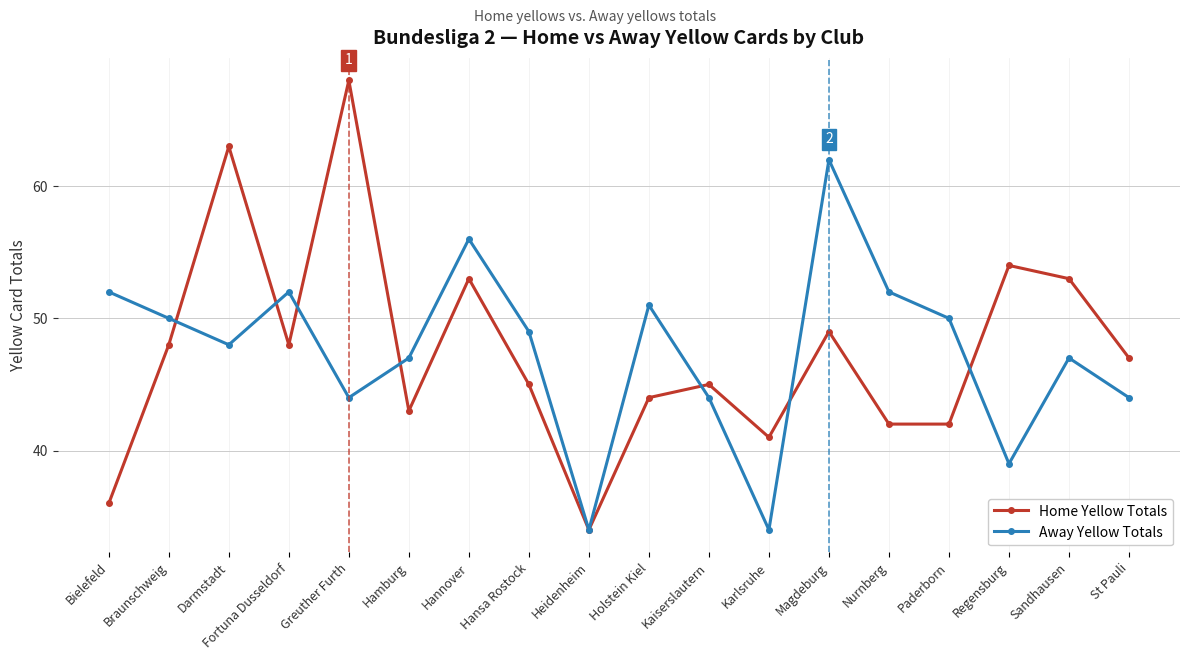

At which label is Away Yellow Totals closest to 48?

Darmstadt